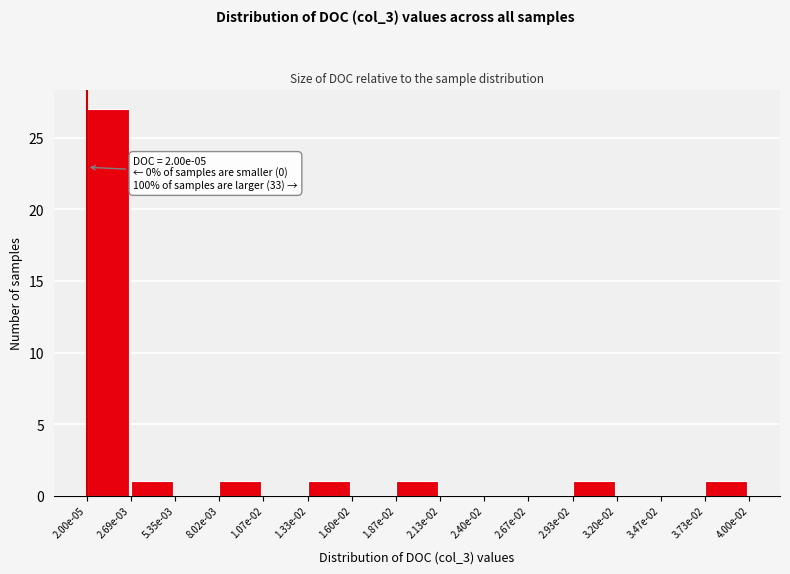

Reading left to right, extract all data points from this chart.

2.00e-05=27	2.69e-03=1	5.35e-03=0	8.02e-03=1	1.07e-02=0	1.33e-02=1	1.60e-02=0	1.87e-02=1	2.13e-02=0	2.40e-02=0	2.67e-02=0	2.93e-02=1	3.20e-02=0	3.47e-02=0	3.73e-02=1